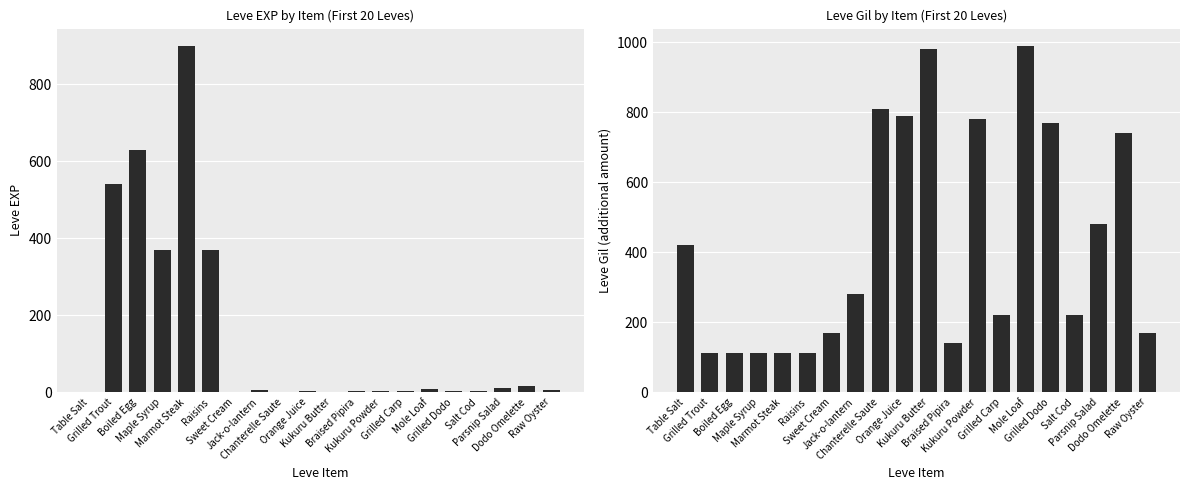

Read the Leve EXP value at Mole Loaf.

9